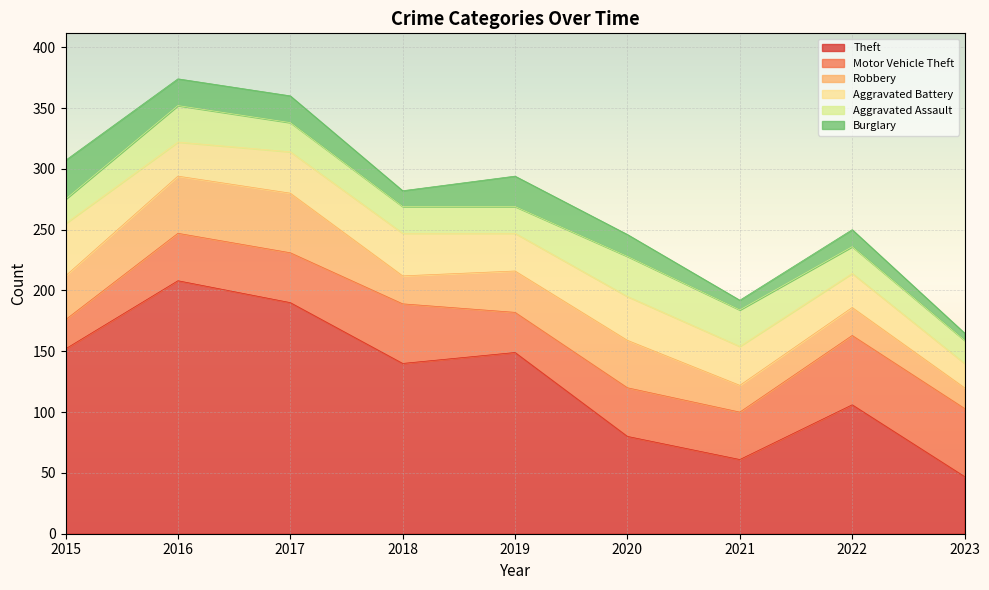

At which category is the sum across all series the highest?

2016